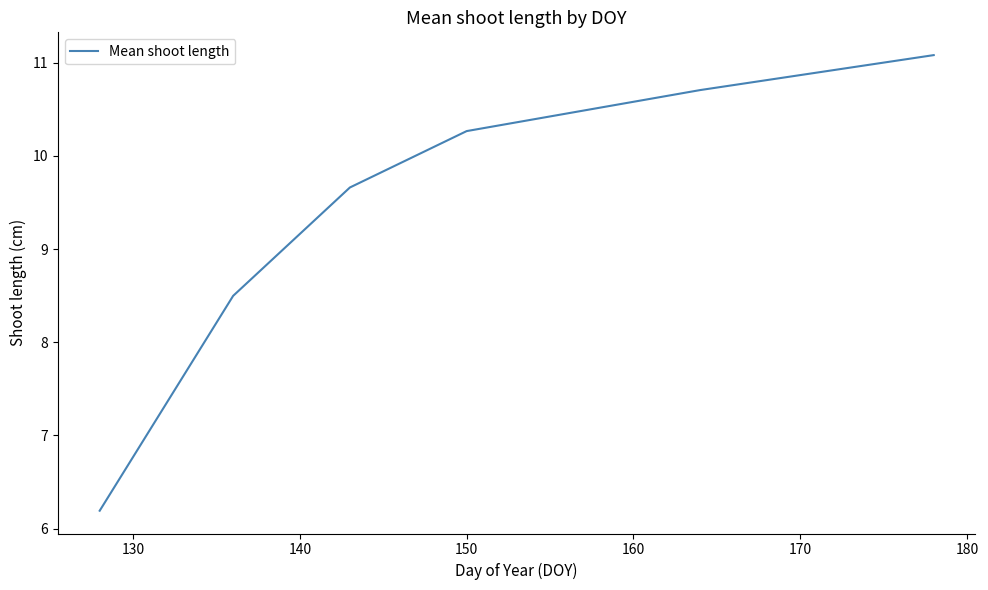

True or false: there are more than 2 points higher than both neighbors.

False